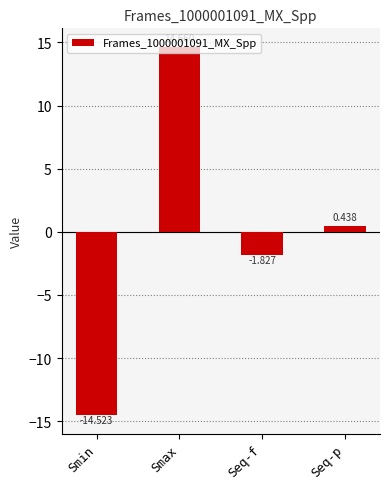

Which category has the highest value across all series?

Smax